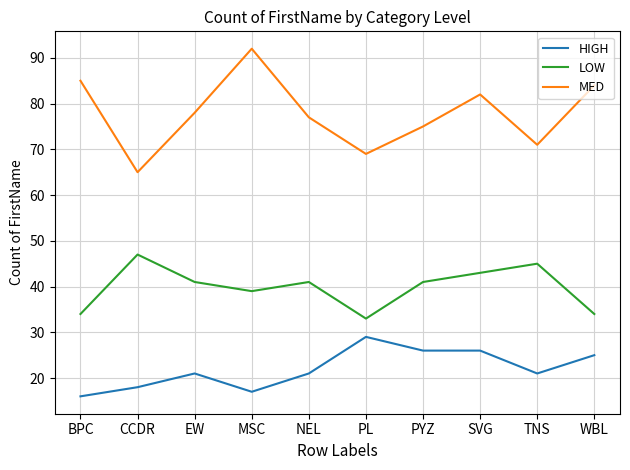

At which category does HIGH reach its first local peak?

EW